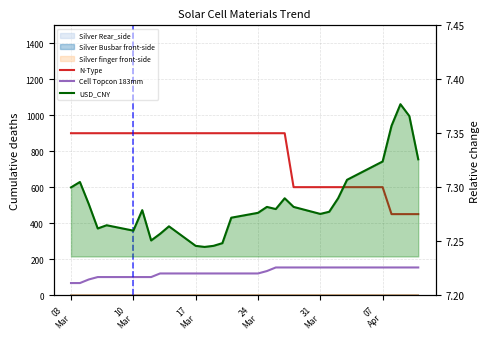

What is the difference between the highest and lowest values at 31 Mar?

592.7